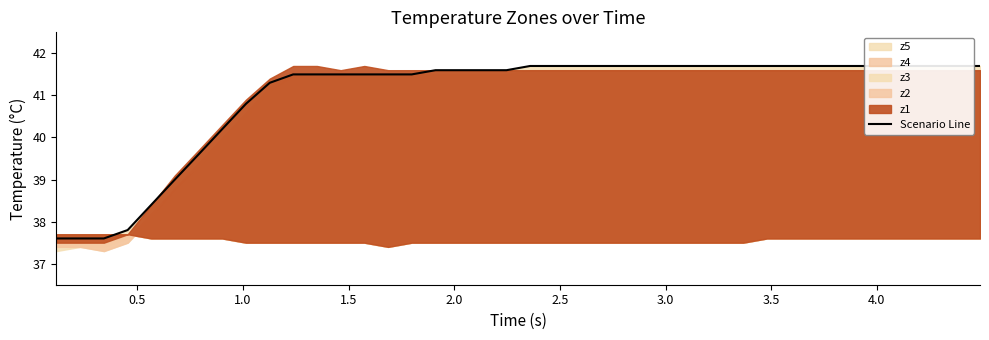

Does the chart have visible grid lines?

No